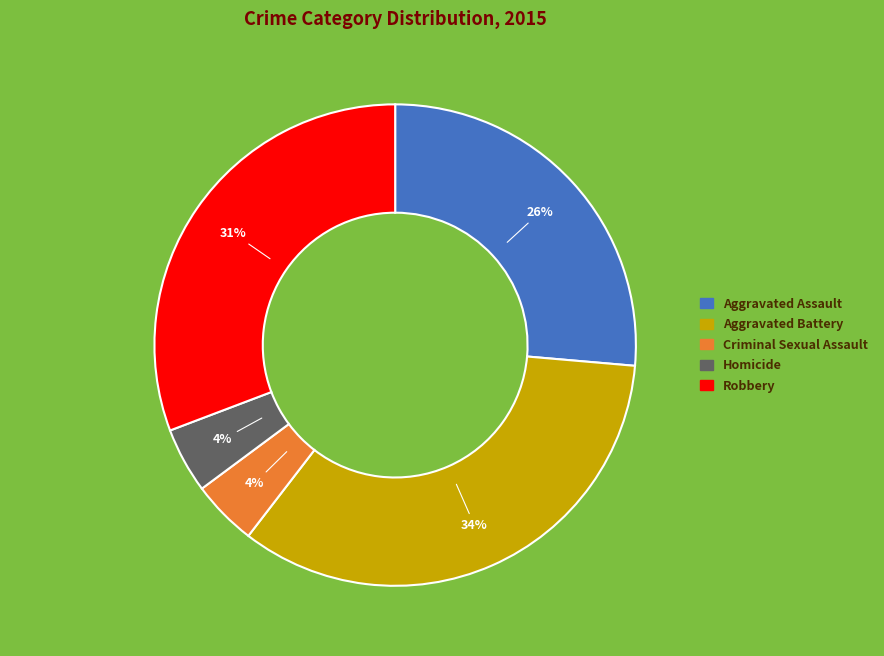

True or false: Aggravated Assault accounts for 34% of the total.

False